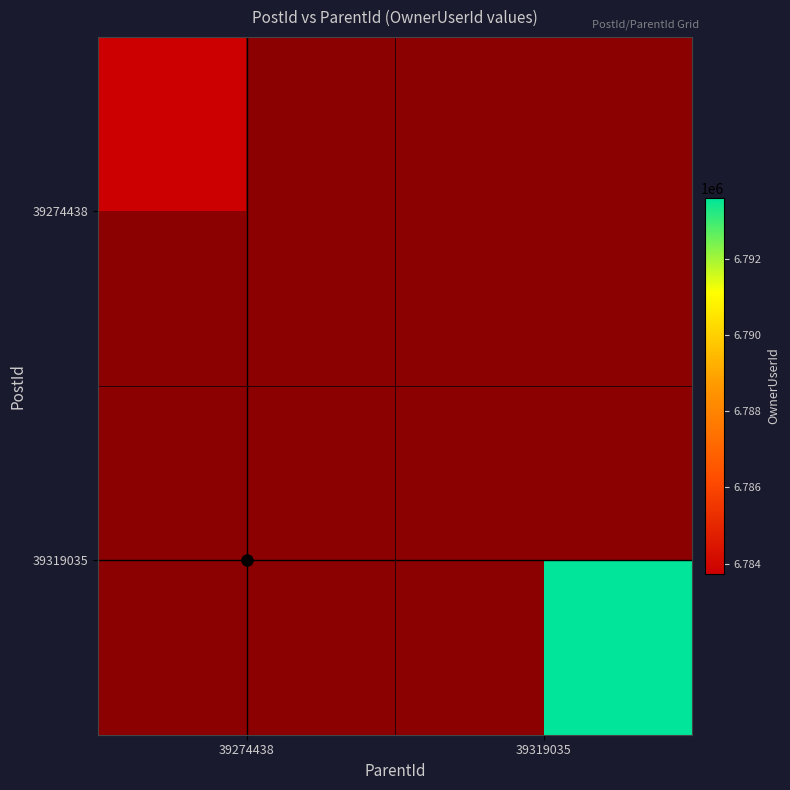

Which category has the lowest value across all series?

39274438